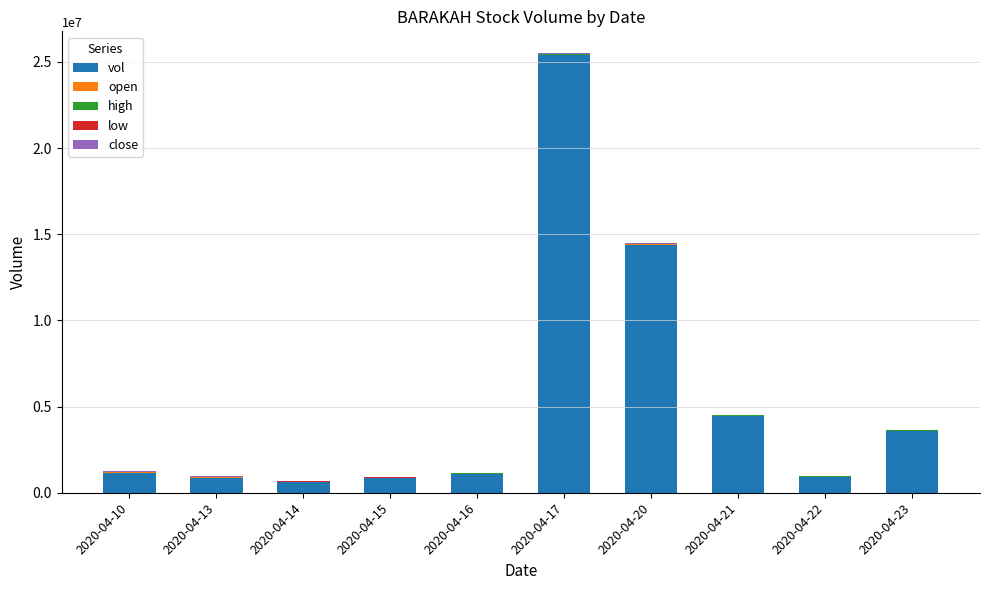

At which label does vol reach its peak?

2020-04-17